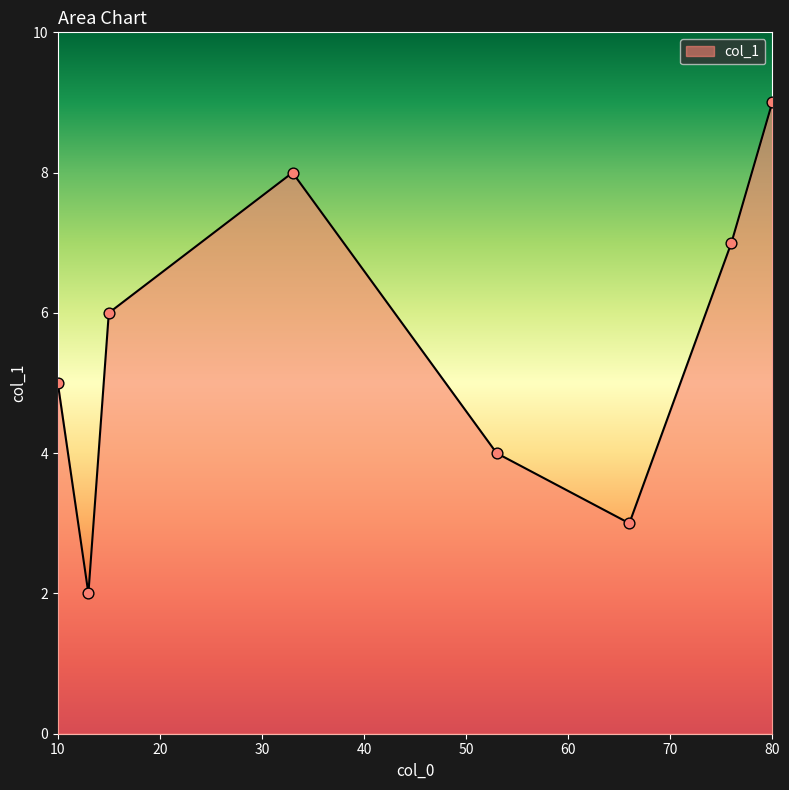

What is the greatest value displayed?

9